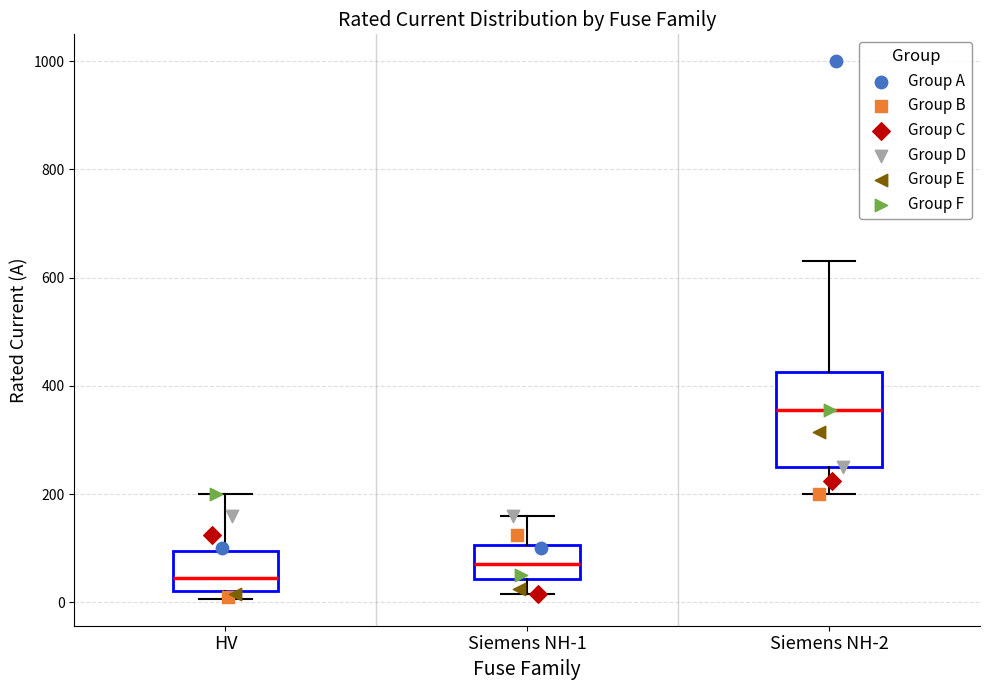

Reading left to right, transcribe this box plot: for each box, give where its median line is, the range the box spans, and where its two whiskers end, as read against the y-axis. The values are not printed on the chart, so give them approximately, as read against the axis.

HV: median 40, box 20 to 100, whiskers 0 to 200
Siemens NH-1: median 80, box 40 to 100, whiskers 20 to 160
Siemens NH-2: median 360, box 260 to 420, whiskers 200 to 640